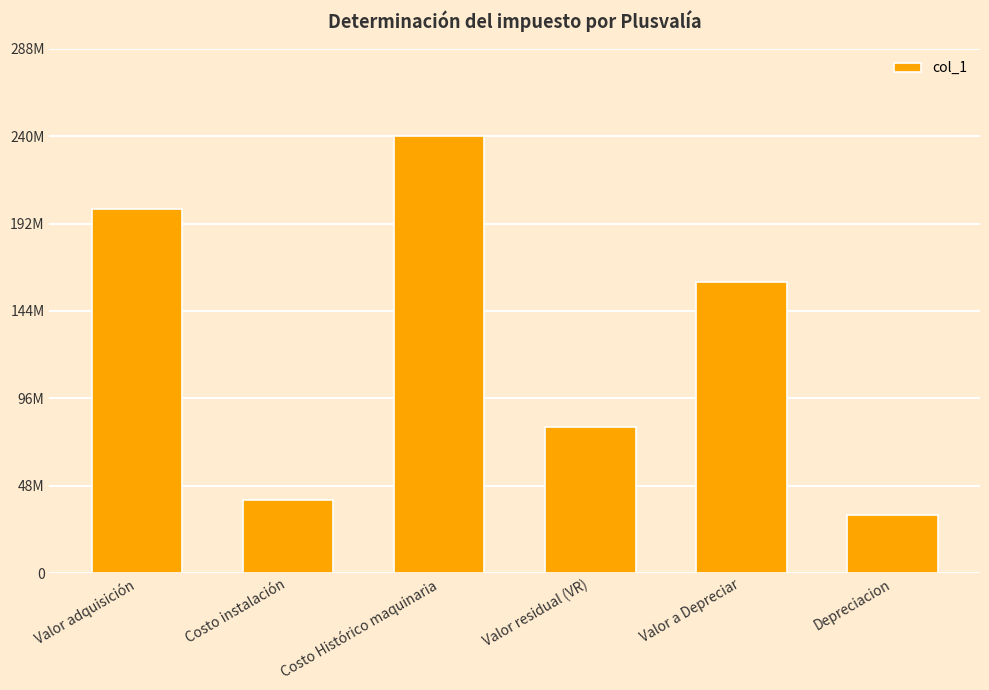

How many series are shown in this chart?

1